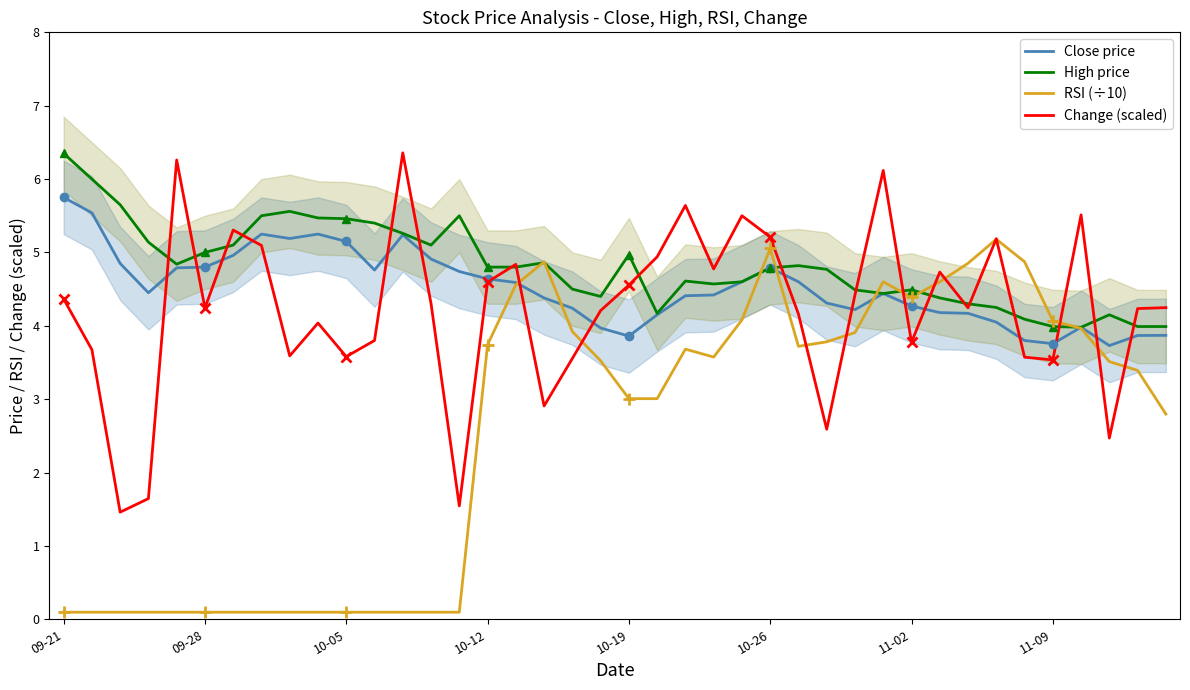

What is the highest value of the RSI (÷10) series?

5.2